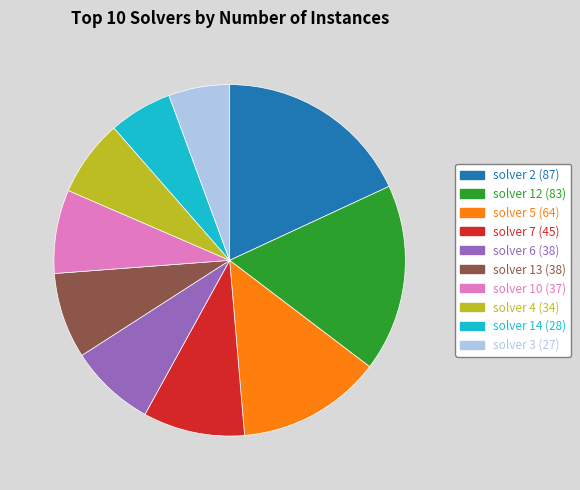

Does solver 13 represent more than half of the total?

No